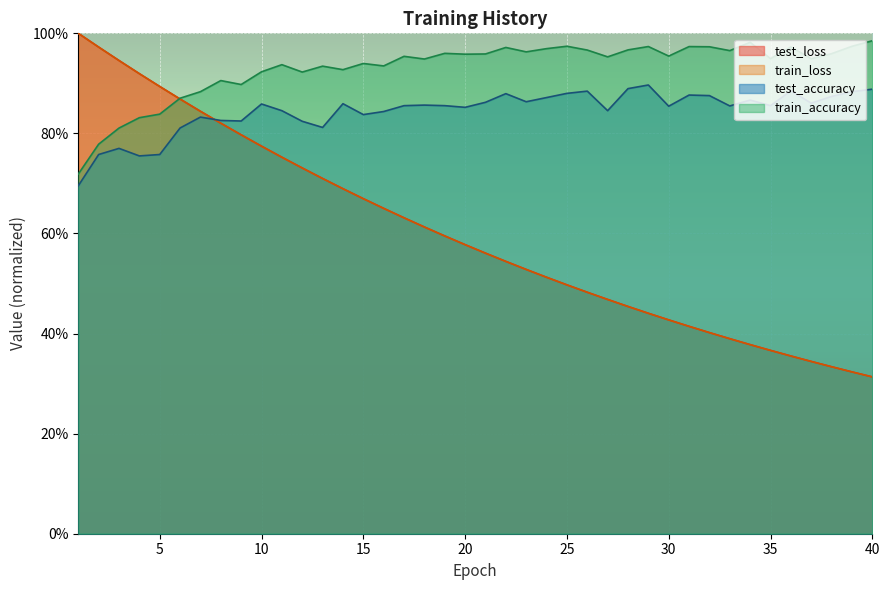

What are all the series names shown in the legend?

test_loss, train_loss, test_accuracy, train_accuracy